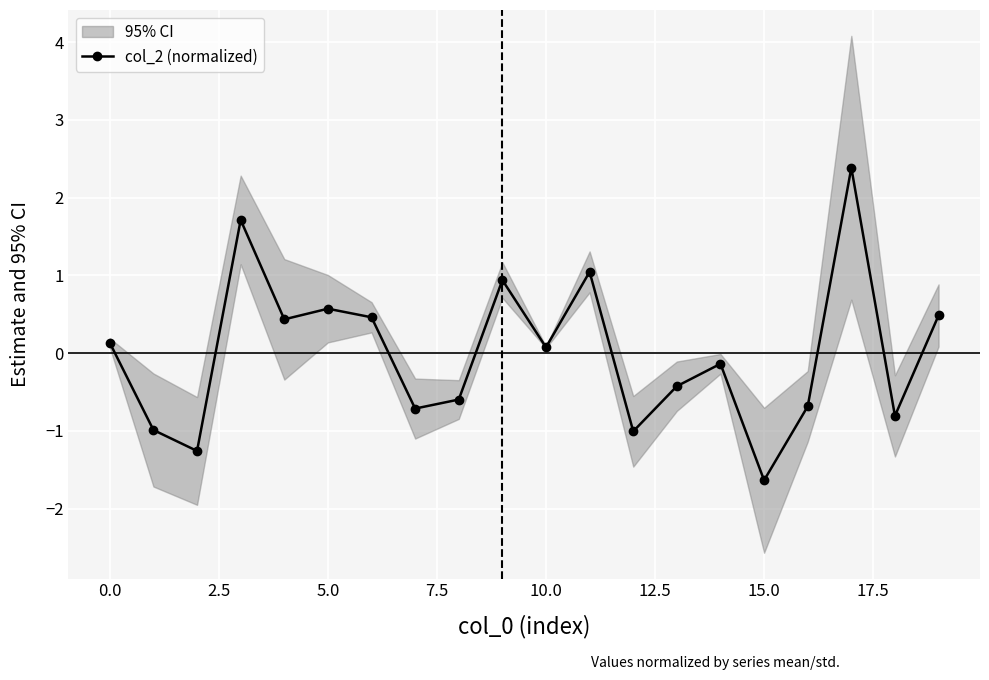

What is the minimum value shown in the chart?

-1.6